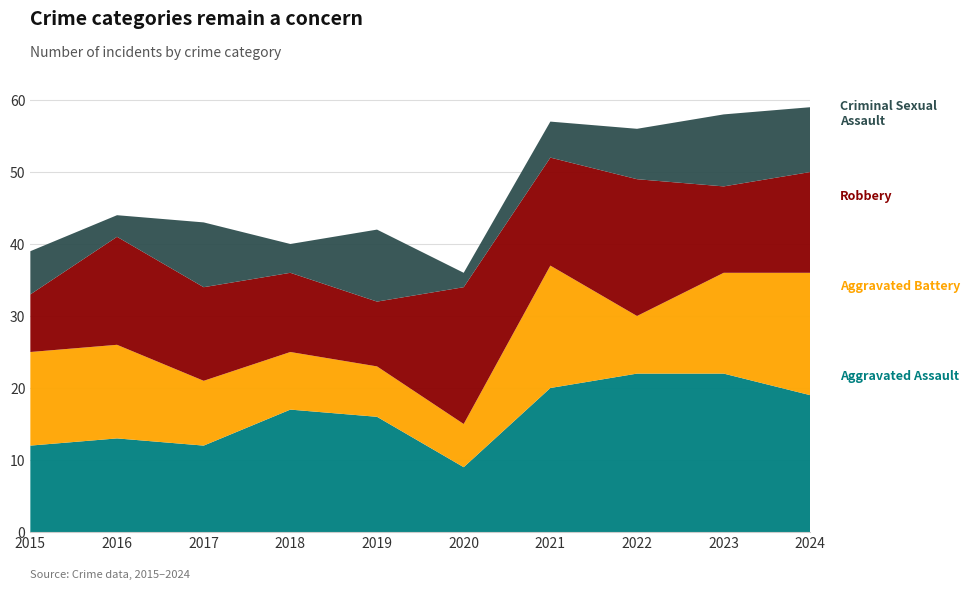

Reading right to left, extract all data points from this chart.

Aggravated Assault: 2024=19	2023=22	2022=22	2021=20	2020=9	2019=16	2018=17	2017=12	2016=13	2015=12
Aggravated Battery: 2024=17	2023=14	2022=8	2021=17	2020=6	2019=7	2018=8	2017=9	2016=13	2015=13
Robbery: 2024=14	2023=12	2022=19	2021=15	2020=19	2019=9	2018=11	2017=13	2016=15	2015=8
Criminal Sexual Assault: 2024=9	2023=10	2022=7	2021=5	2020=2	2019=10	2018=4	2017=9	2016=3	2015=6